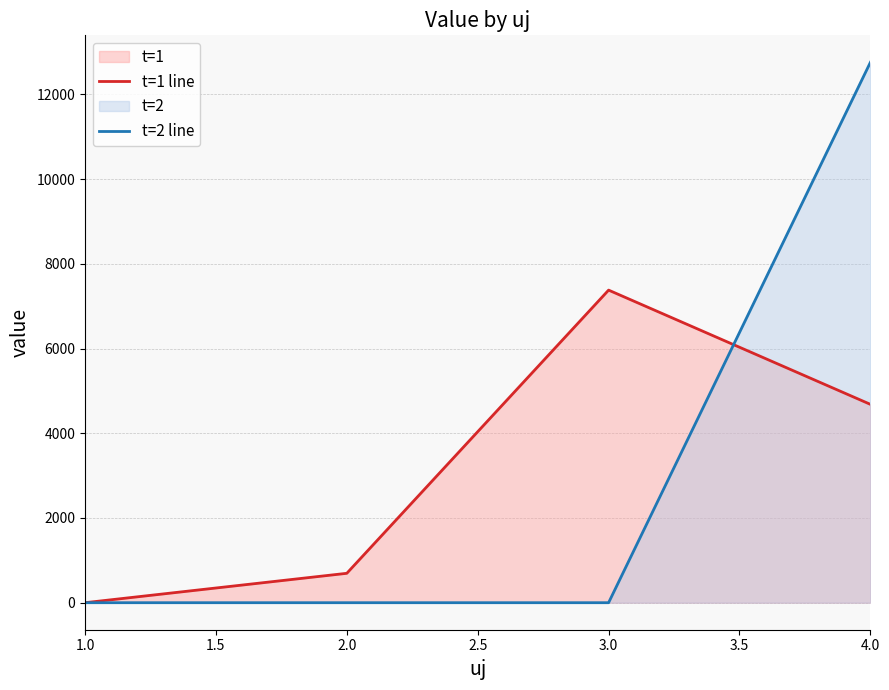

Rank the series at 1.0 from highest to lowest value.

t=1 line, t=2 line